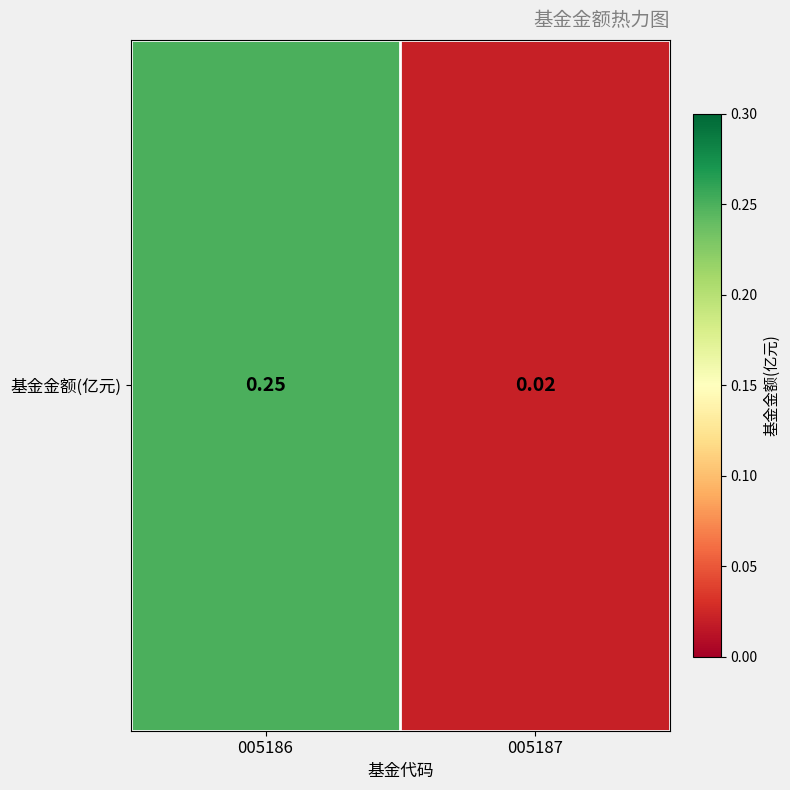

Rank the categories by value from lowest to highest.

005187, 005186